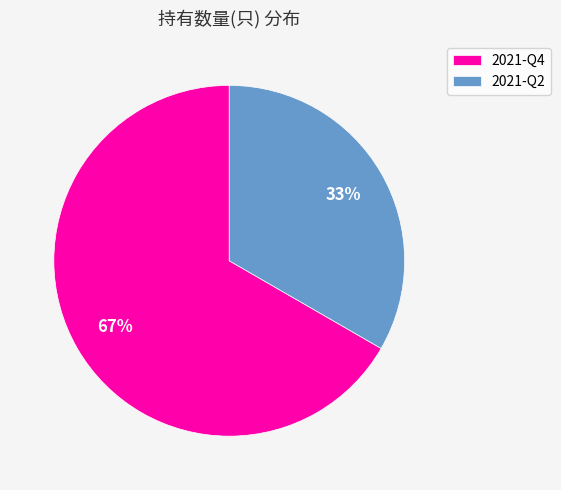

Approximately how many times larger is the value at 2021-Q4 compared to 2021-Q2?

2.0